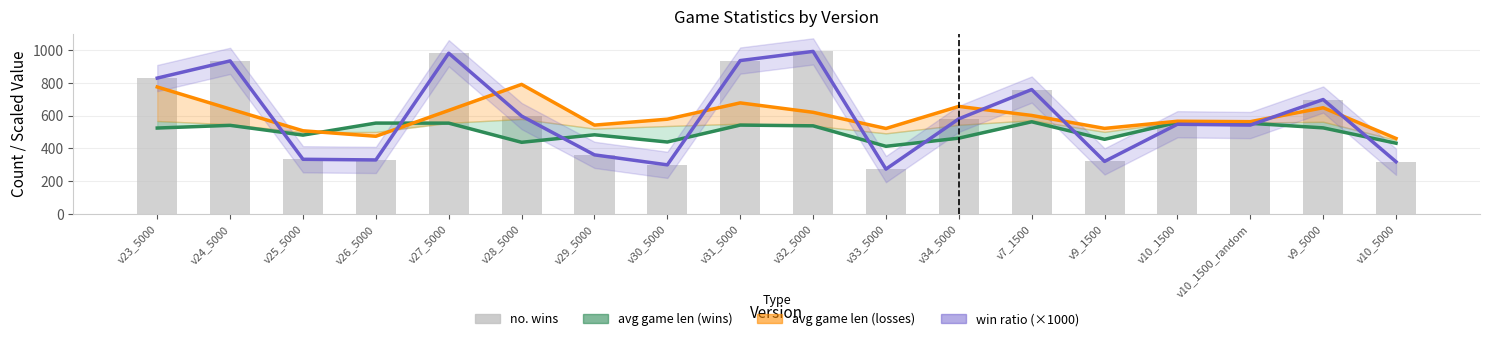

Is the value of no. wins at v7_1500 greater than the value of avg game len (wins) at v27_5000?

Yes